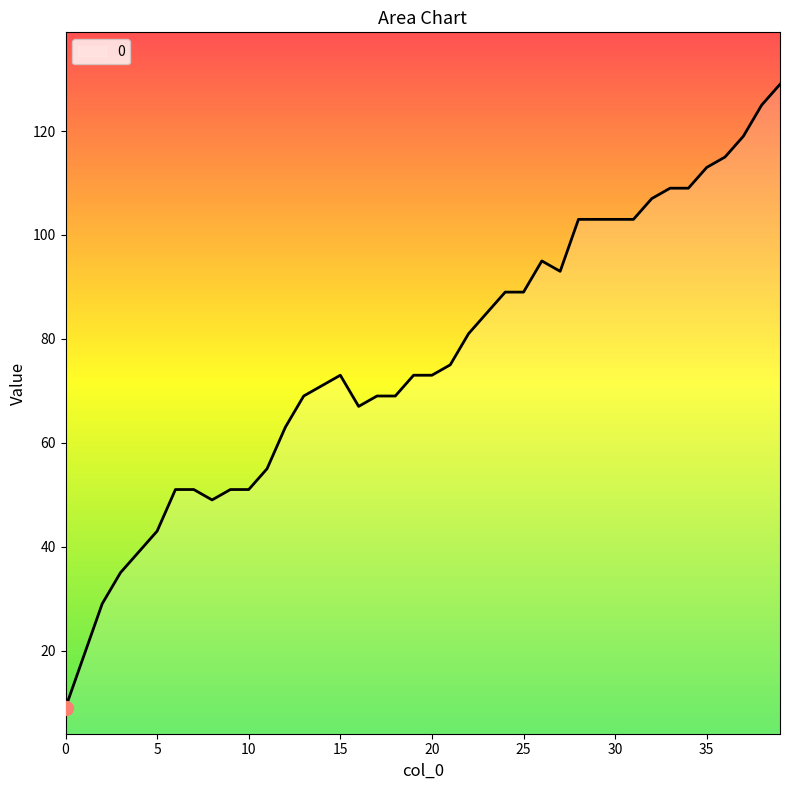

What is the average value?

76